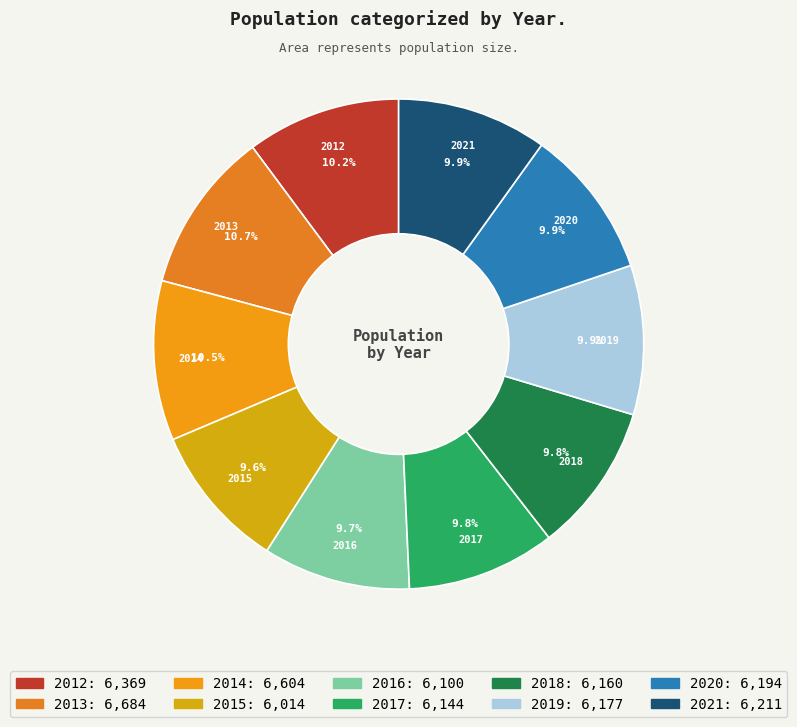

Between 2014 and 2019, which is larger?

2014